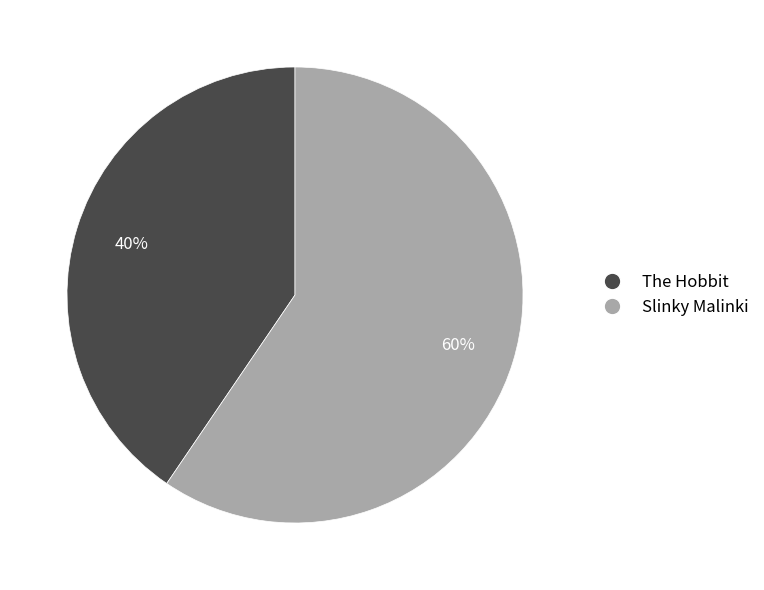

Approximately how many times larger is the value at The Hobbit compared to Slinky Malinki?

0.7